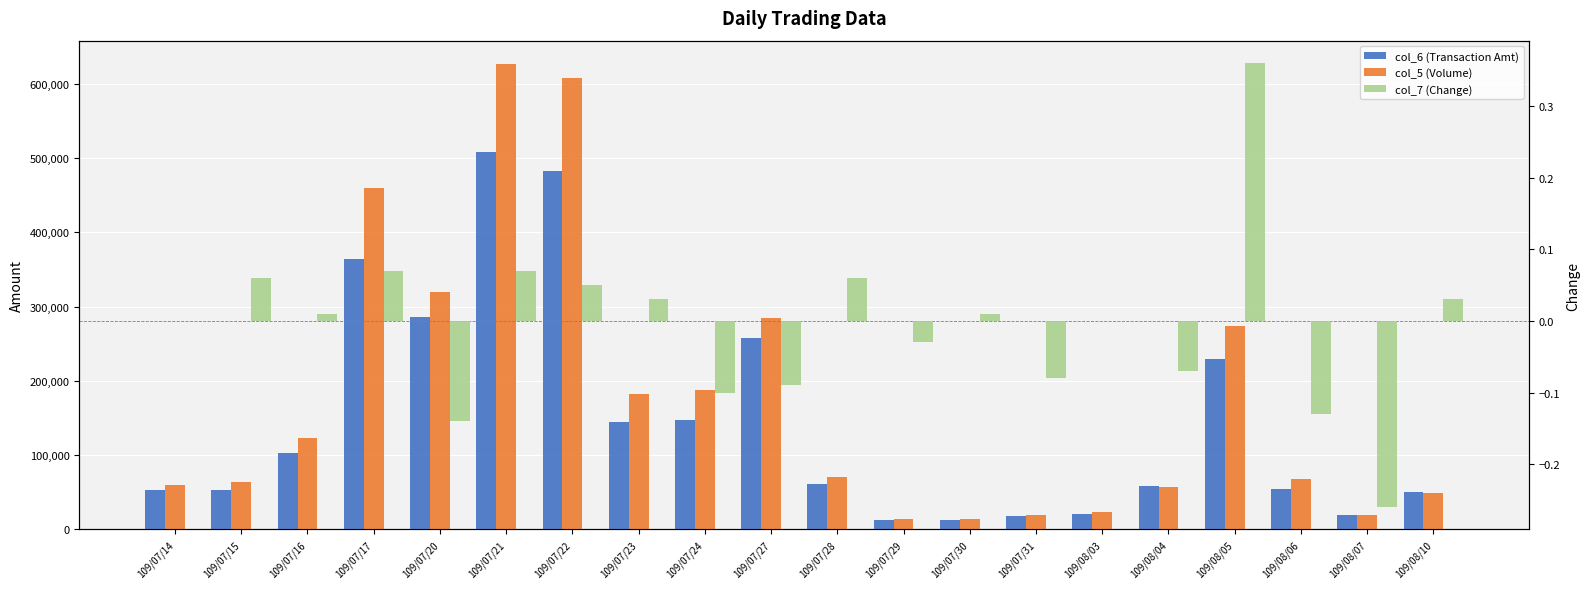

Which category has the highest value in the col_6 (Transaction Amt) series?

109/07/21